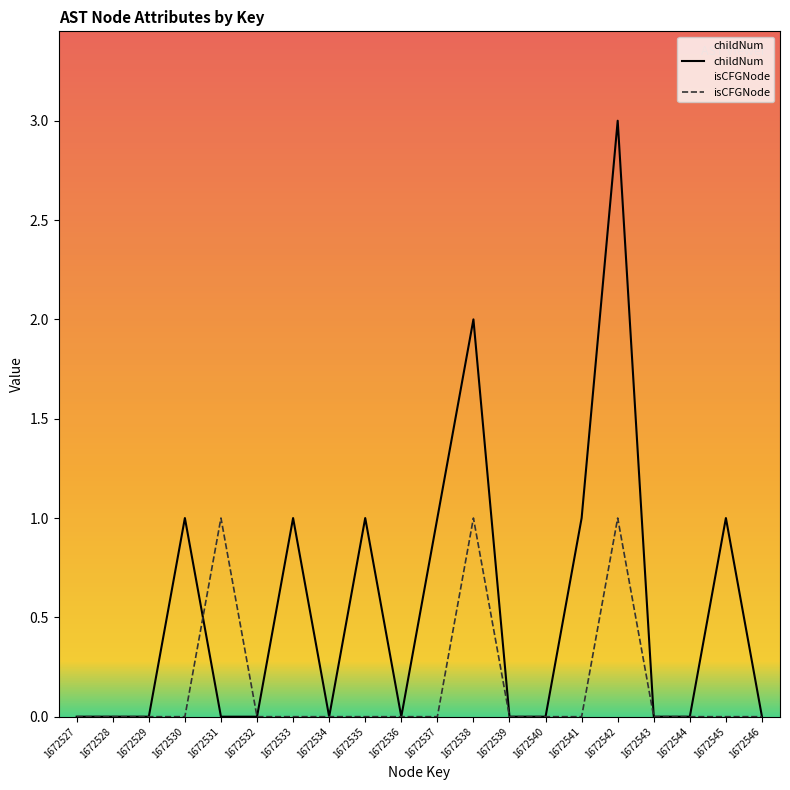

True or false: isCFGNode has a value of -1 at 1672536.

False